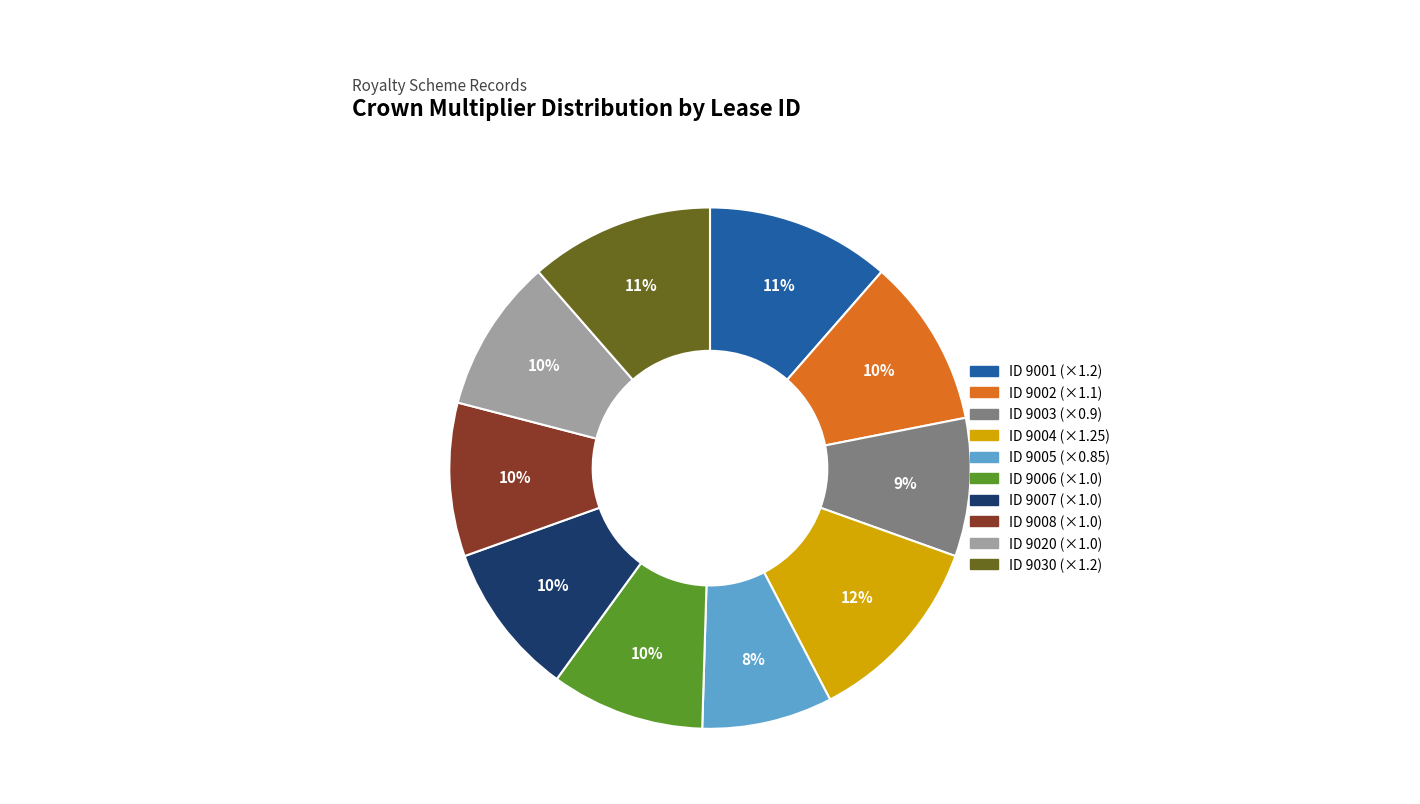

To the nearest percent, what is the difference between the largest and smallest slice percentages?

4%